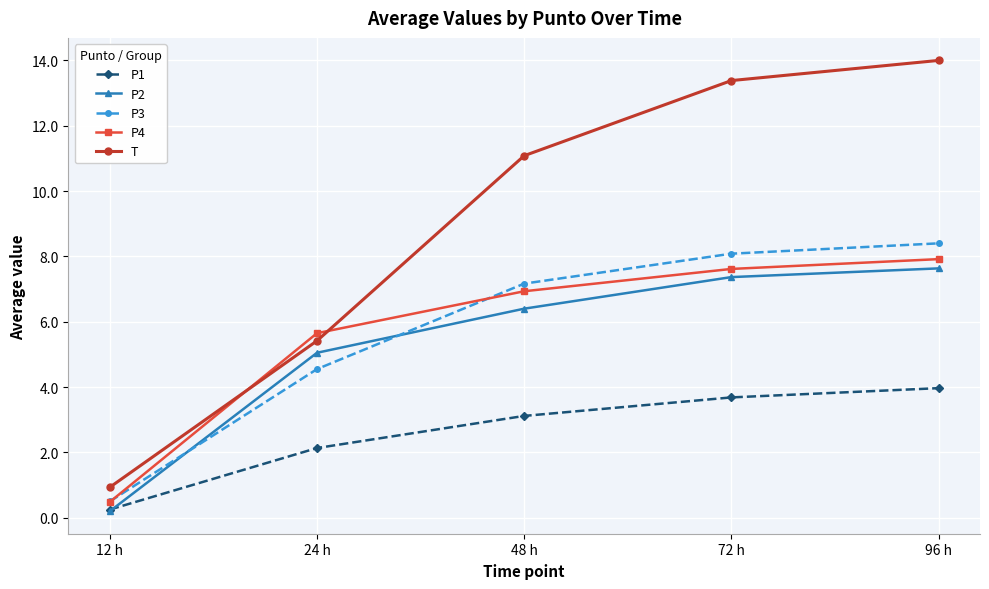

What is the difference between the P2 values at 48 h and 96 h?

1.2